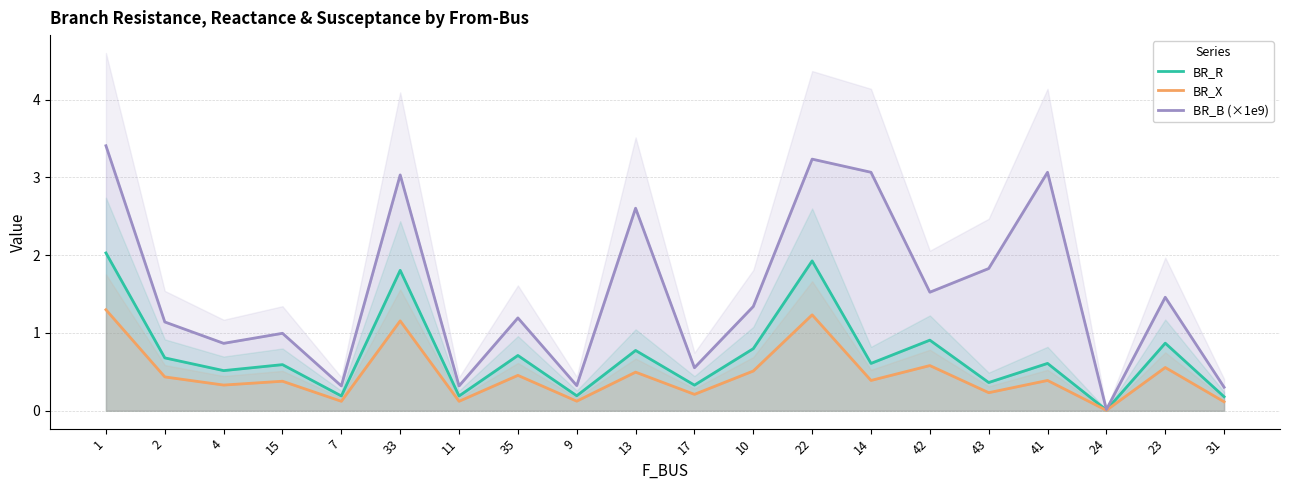

What is the difference between the highest and lowest values at 43?

1.6